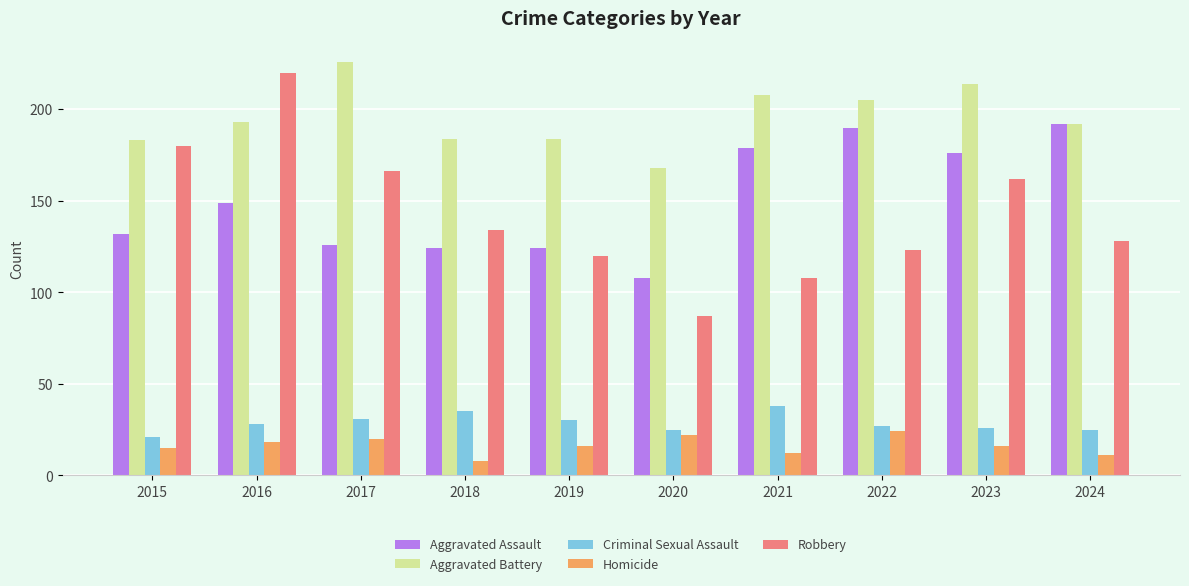

What is the difference between the maximum and minimum values in the Aggravated Assault series?

84